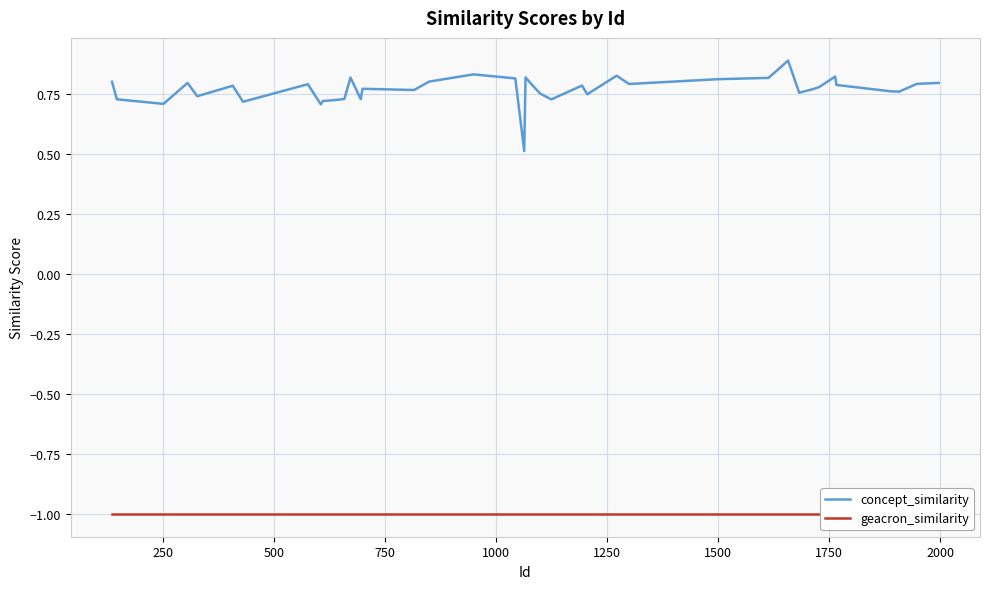

How many lines are shown in the chart?

2